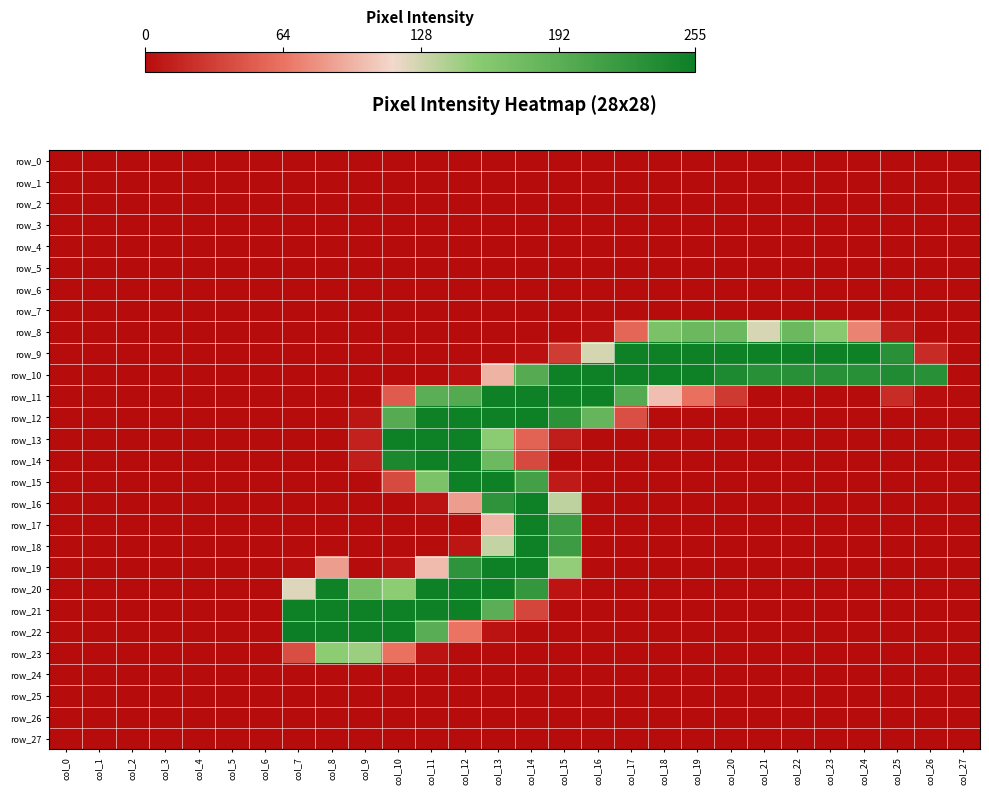

Which series has the largest range (max minus min)?

row_22